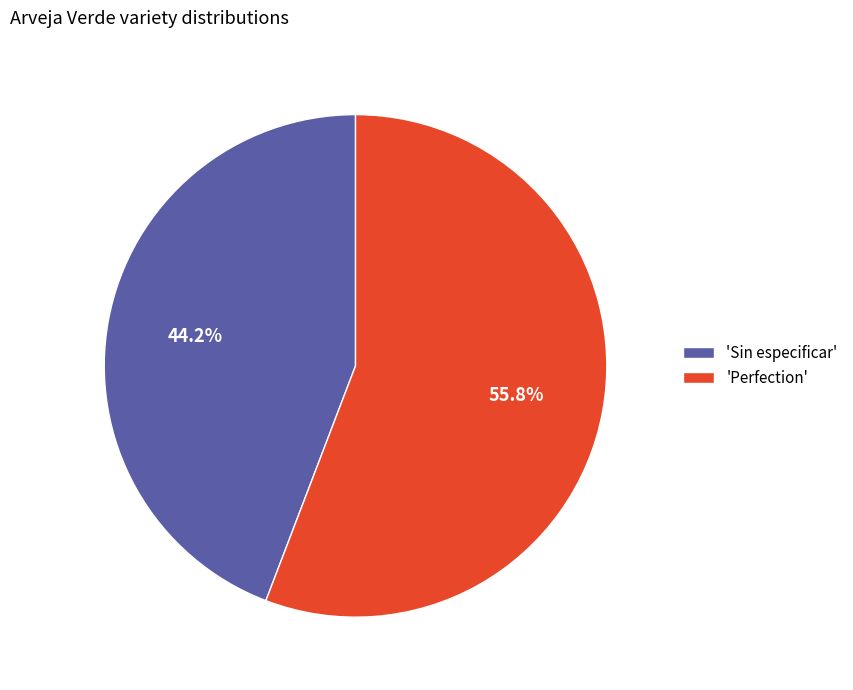

Combined, do 'Sin especificar' and 'Perfection' account for over 50%?

Yes